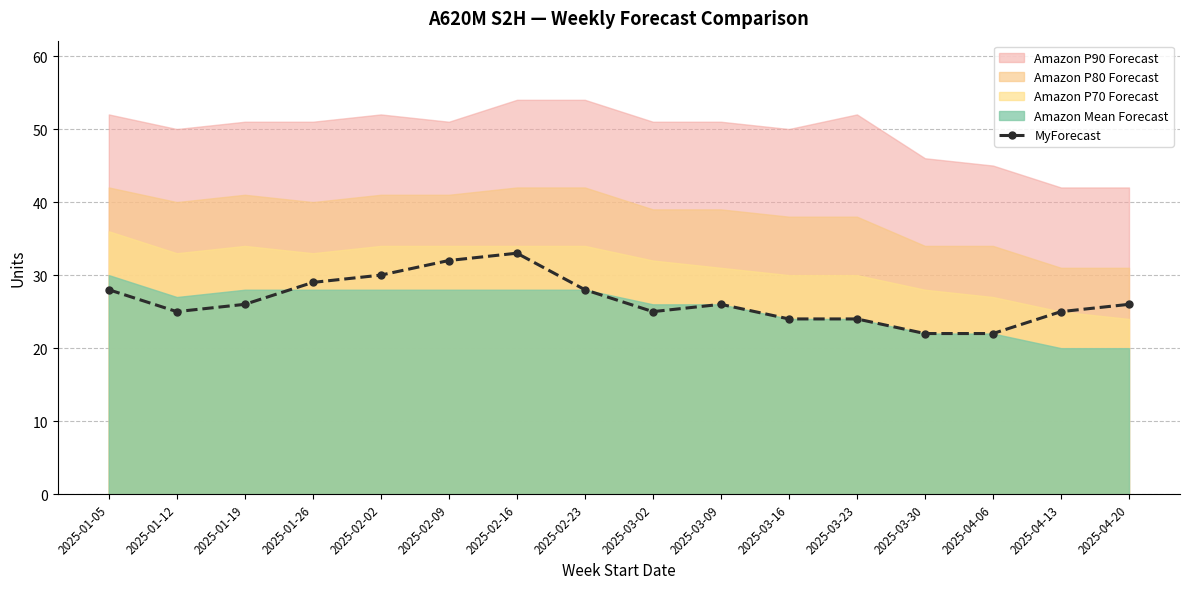

Reading right to left, extract all data points from this chart.

26	25	22	22	24	24	26	25	28	33	32	30	29	26	25	28